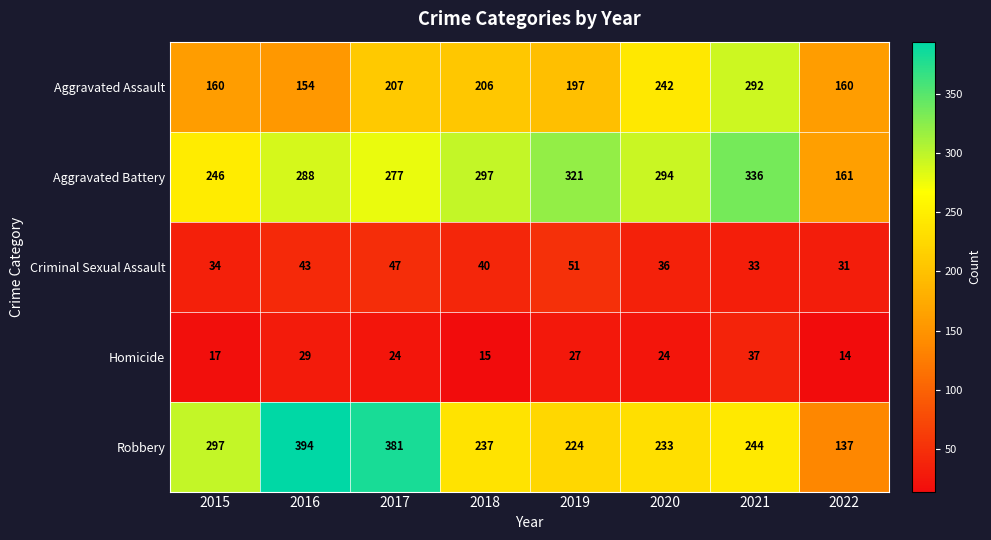

Which series has the widest spread of values?

Robbery